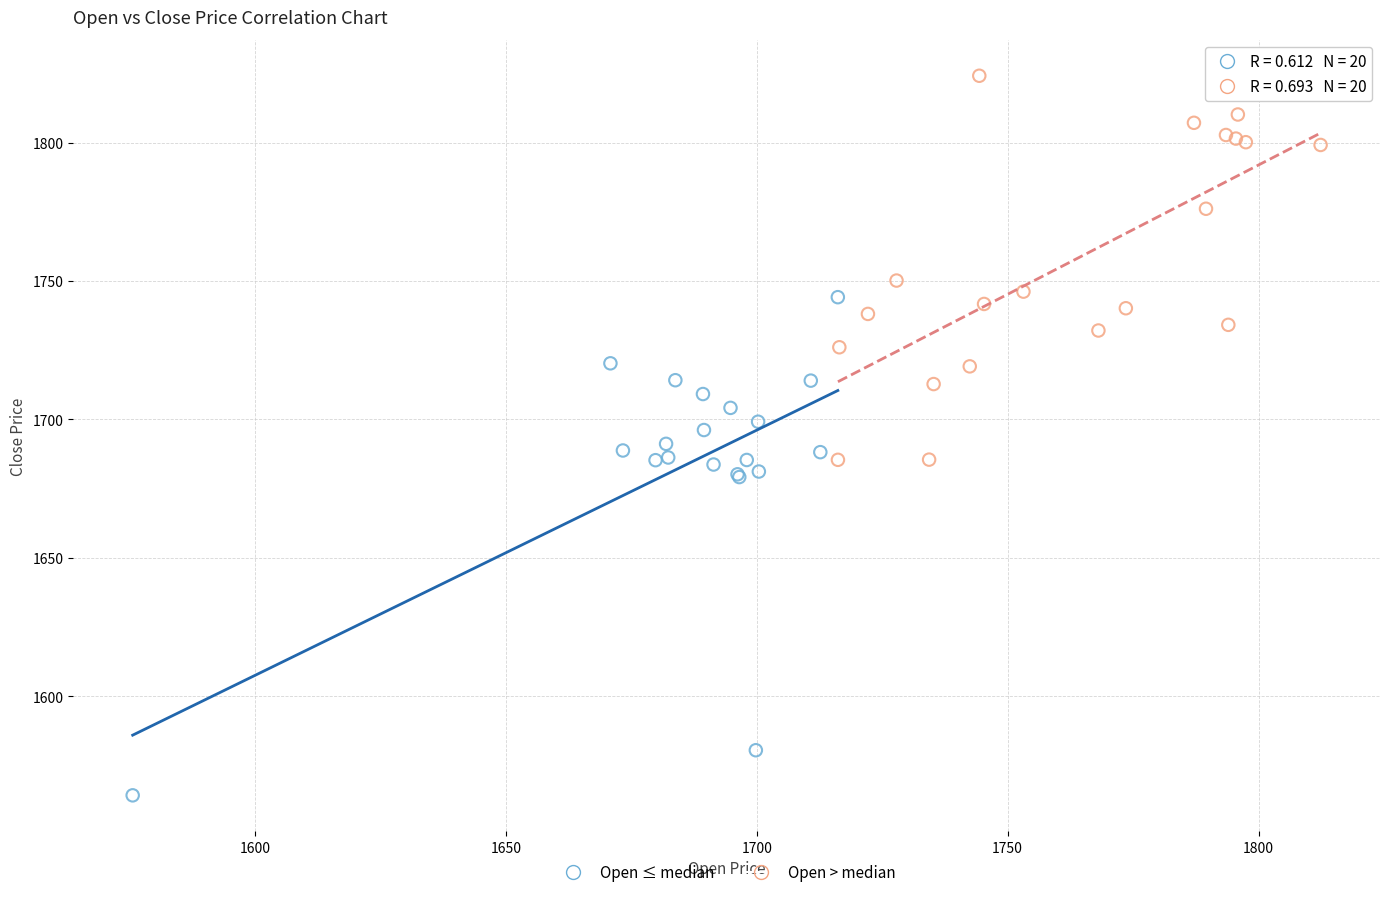

Which series has the widest spread of Y values?

Open ≤ median